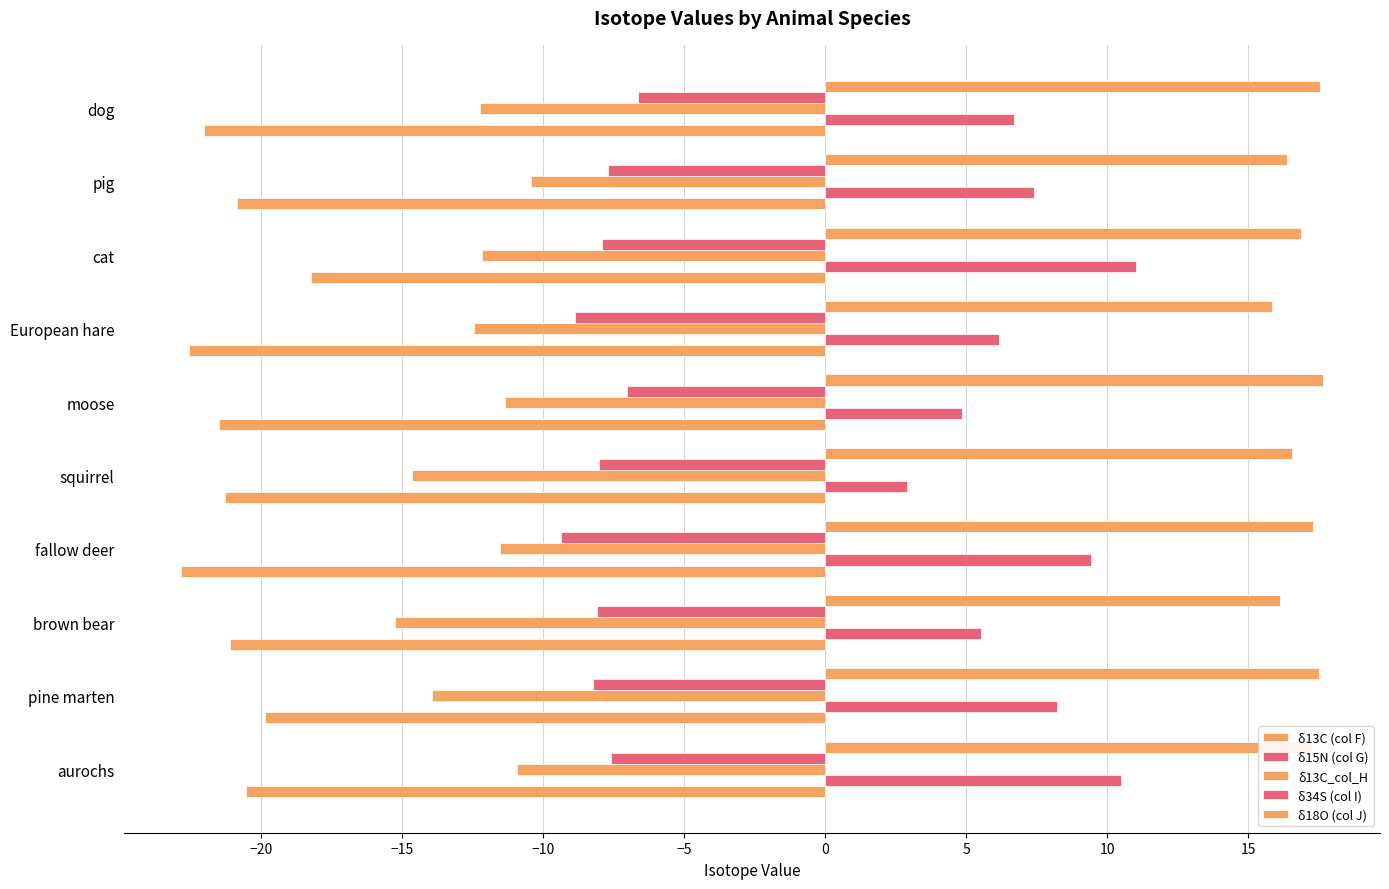

How many distinct data groups are displayed?

5